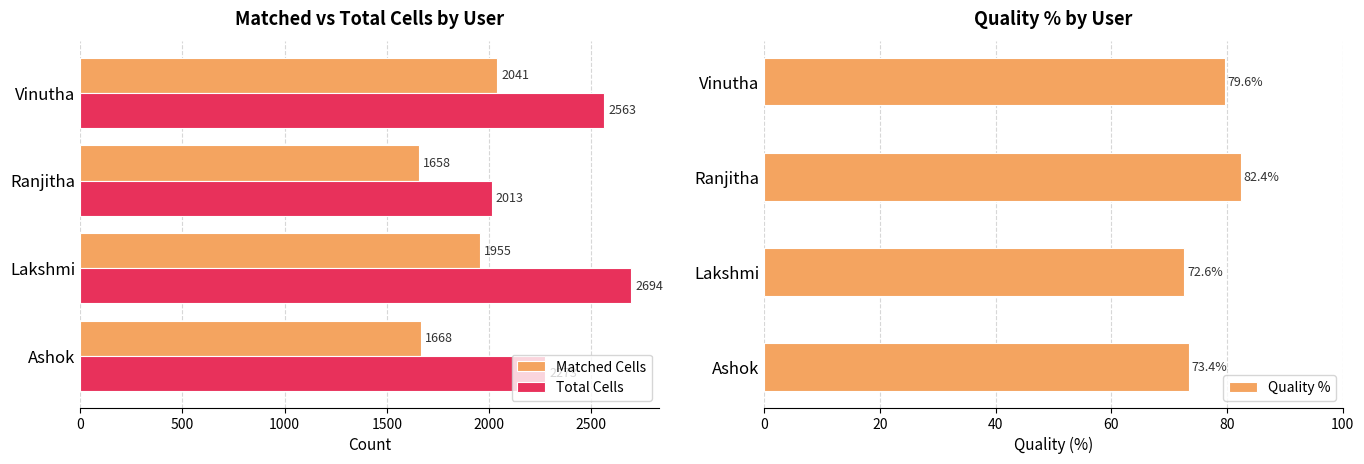

What is the difference between the maximum and minimum values in the Total Cells series?

681